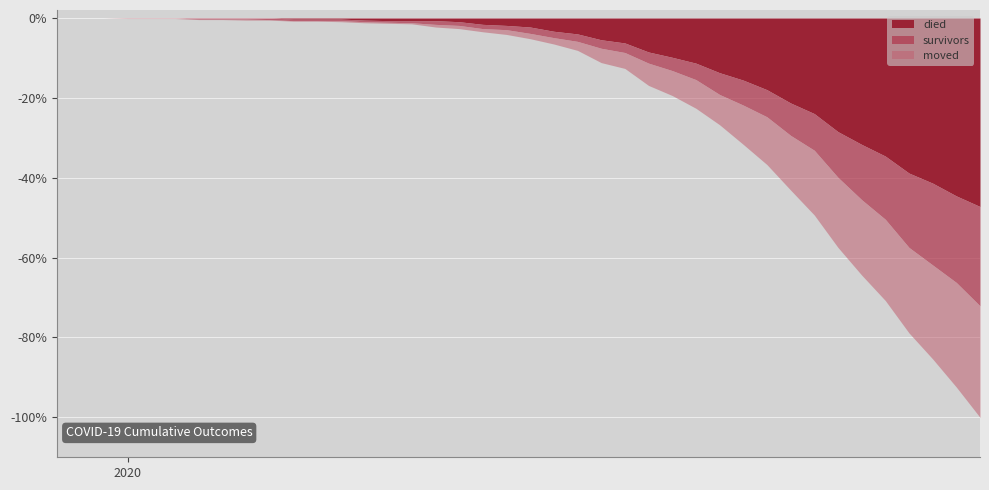

Reading left to right, extract all data points from this chart.

died: 0	0	0	0	0	0	0	0	0	0	2	2	2	4	5	5	5	7	12	14	17	25	30	41	47	64	74	85	103	117	135	160	180	214	238	260	292	311	335	355
survivors: 0	0	0	0	0	0	2	2	2	3	3	3	3	3	3	4	7	7	8	8	12	12	14	16	18	21	25	31	41	47	51	61	69	86	104	119	140	154	163	187
moved: 0	0	0	1	1	1	1	1	2	1	1	1	2	2	2	2	5	6	6	9	10	12	17	27	30	42	47	54	57	74	90	103	122	132	142	153	161	177	197	210